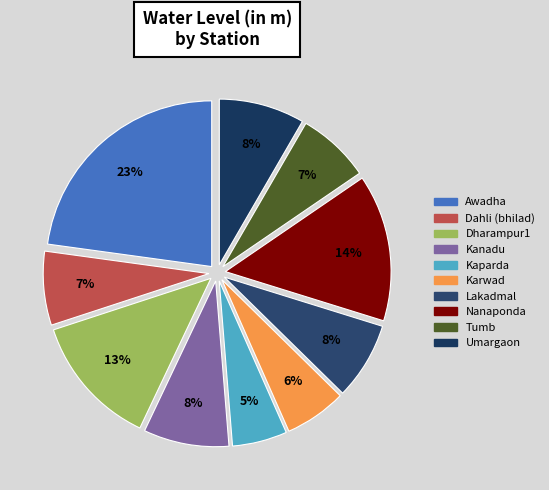

Is it true that Tumb is 7% of the pie?

True